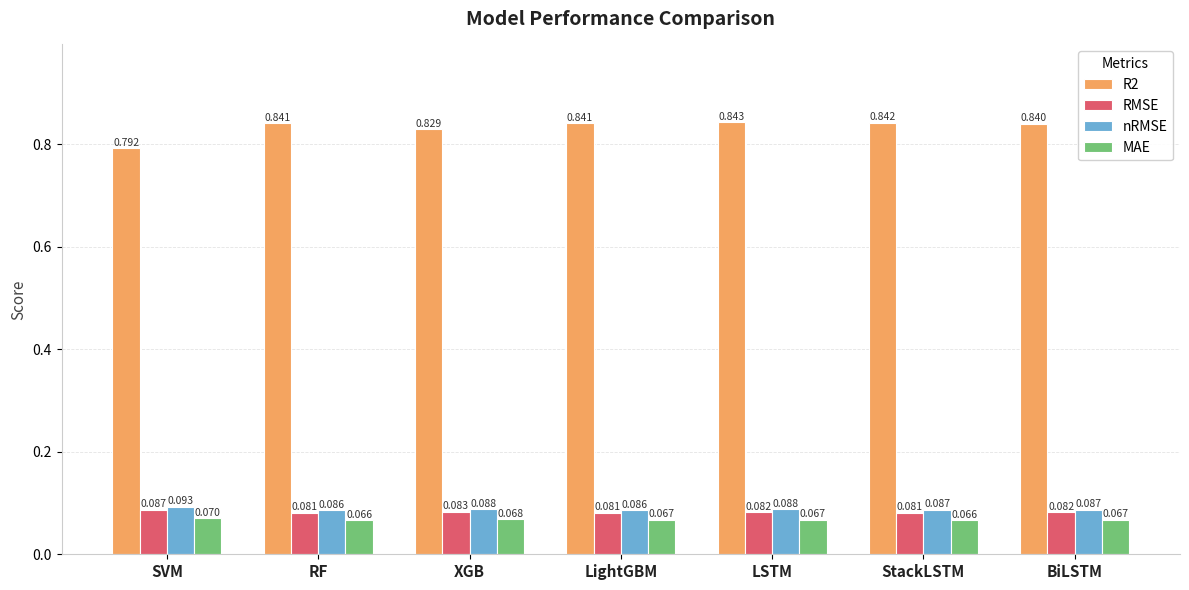

How many categories are shown in the chart?

7